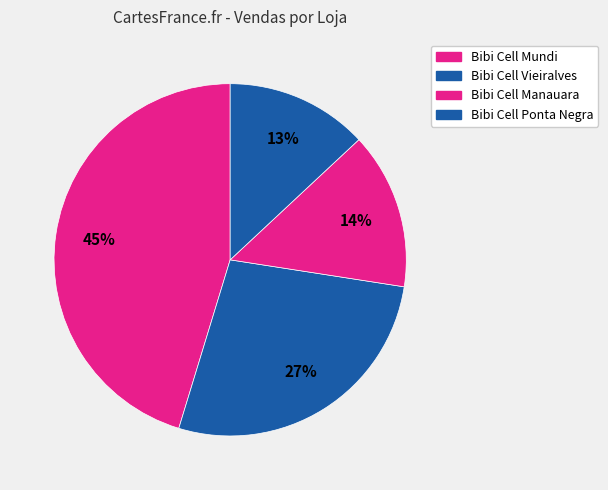

To the nearest percent, what is the difference between the largest and smallest slice percentages?

32%